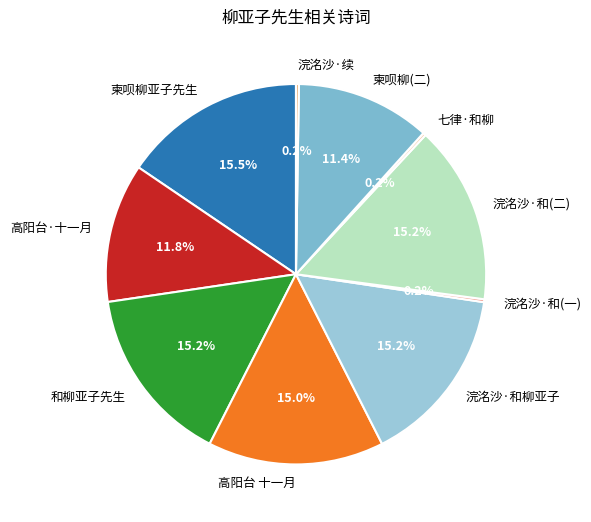

What is the ratio of the value at 高阳台·十一月 to the value at 柬呗柳亚子先生?

0.8